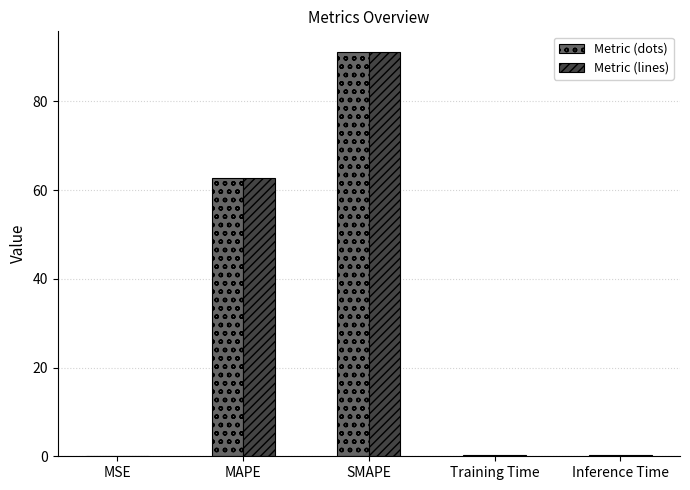

Which category has the highest value across all series?

SMAPE